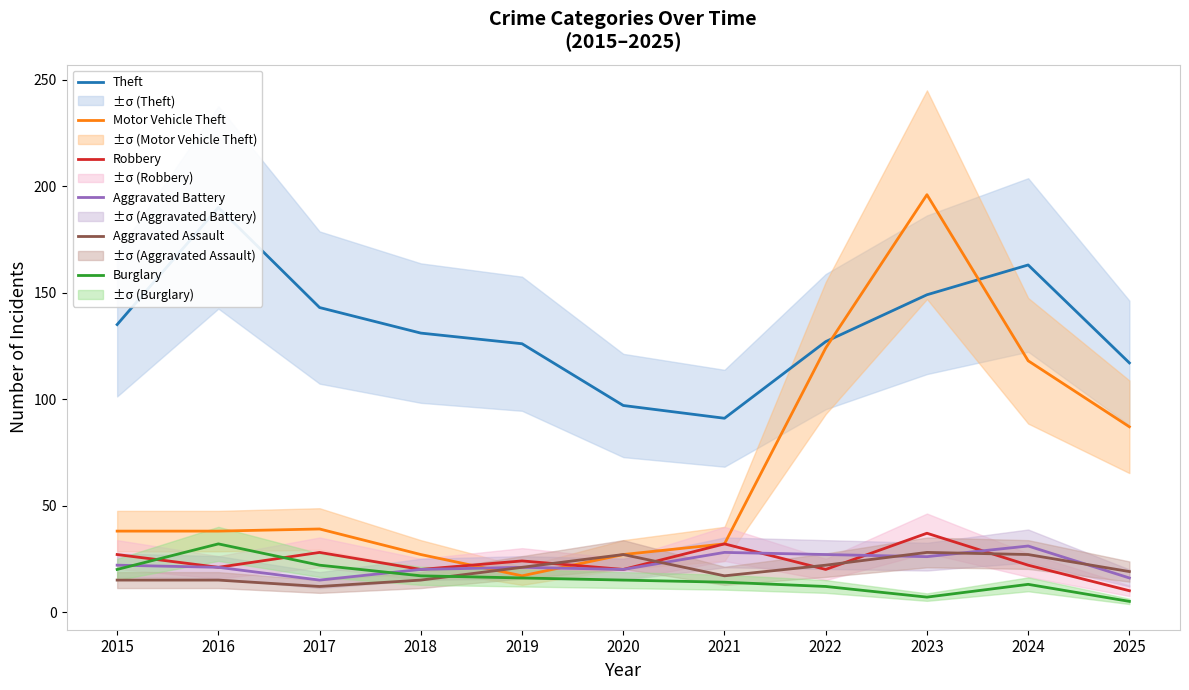

True or false: Burglary has a value of 5 at 2025.

True